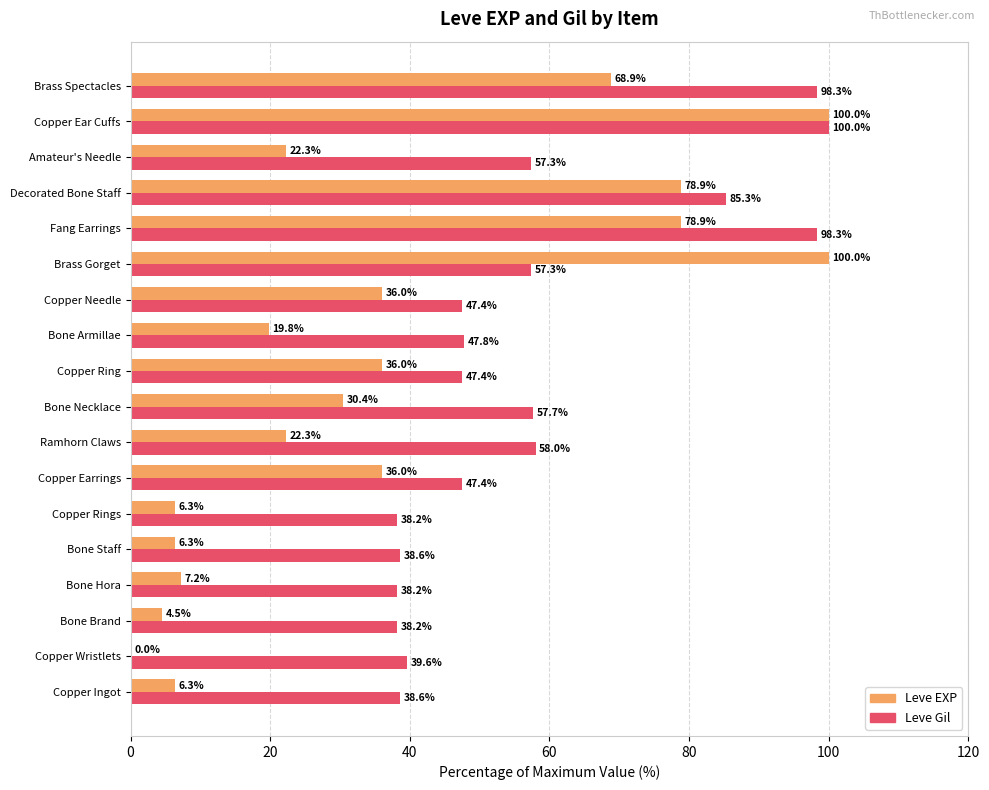

Which series has the largest total across all categories?

Leve Gil